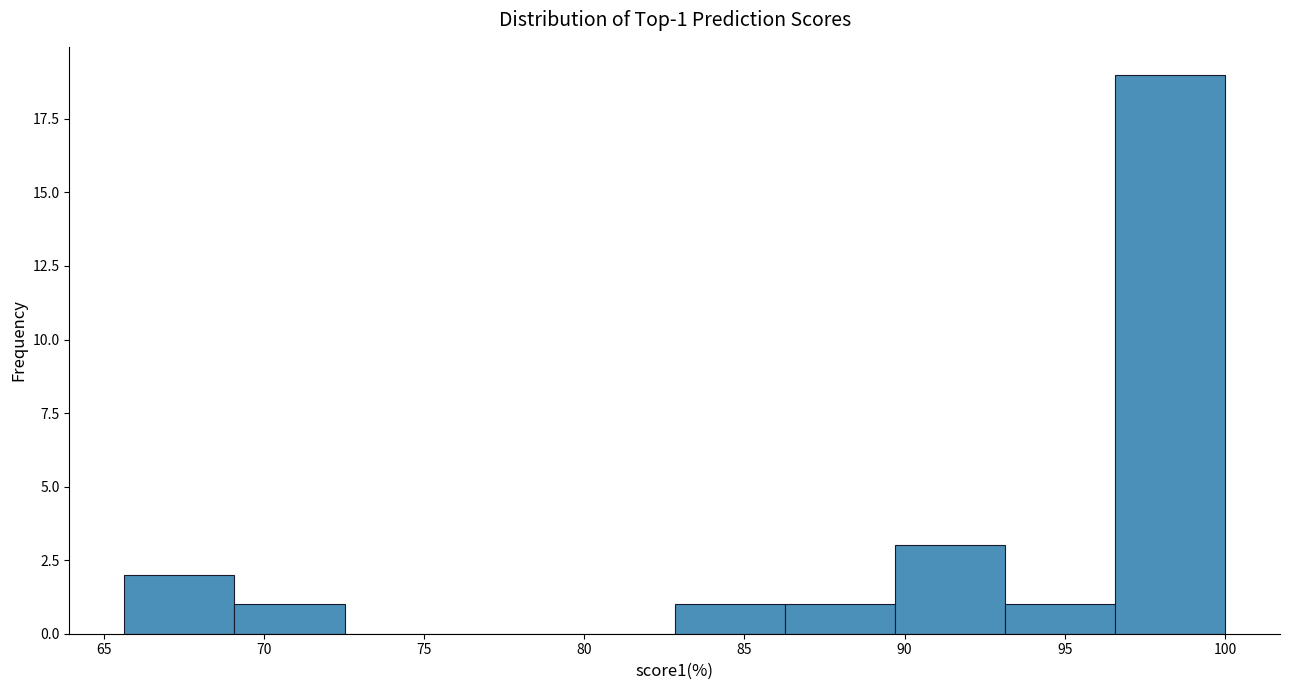

Which range on the x-axis has the tallest bar?

96.5 to 100.0